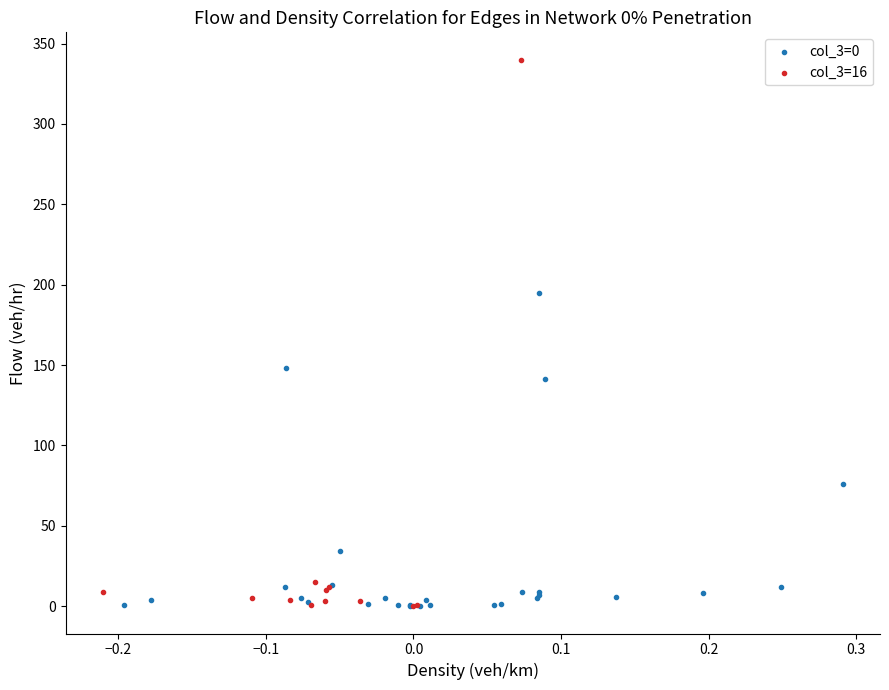

Which series has the largest Y range (max minus min)?

col_3=16